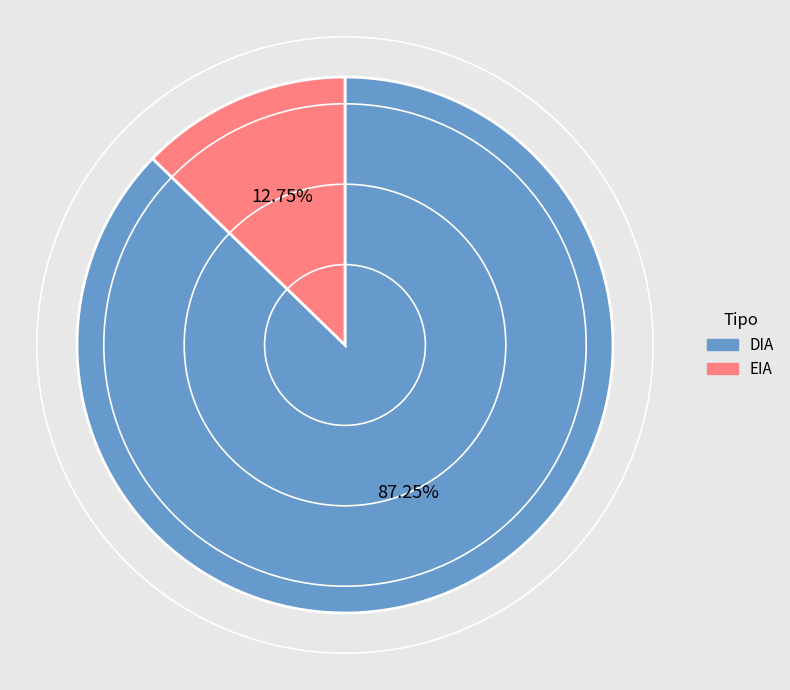

Which slice is the largest?

DIA